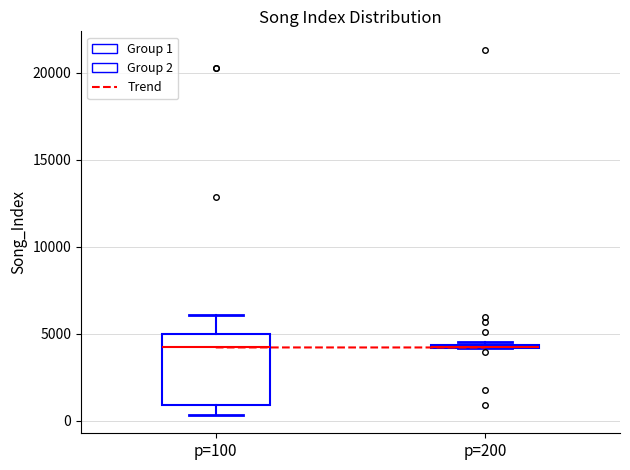

Where is the lower edge of the box for p=200 on the y-axis? The values are not printed on the chart, so give them approximately, as read against the axis.

4000